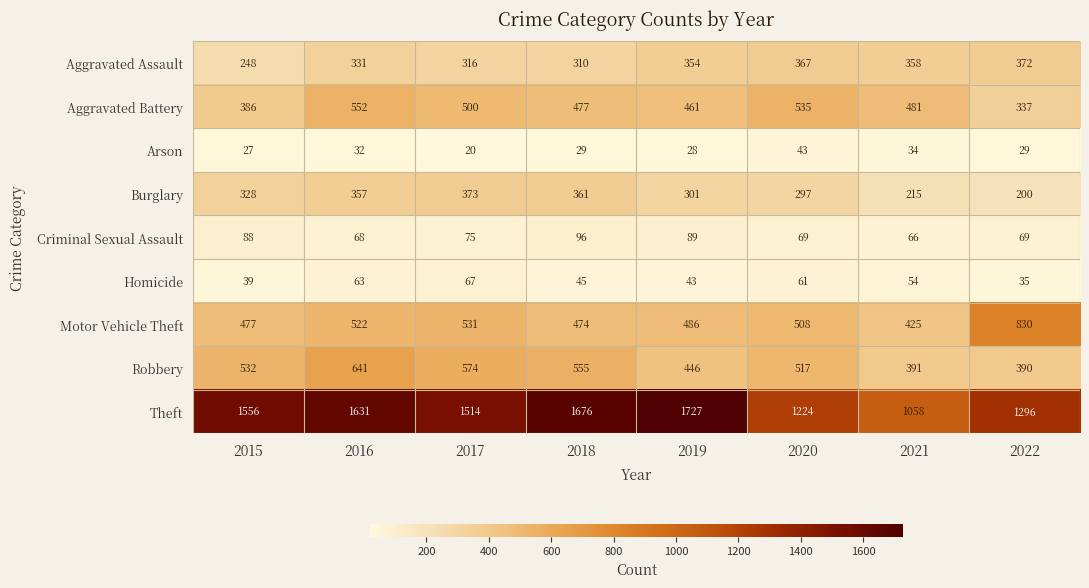

At which category is the sum across all series the highest?

2016